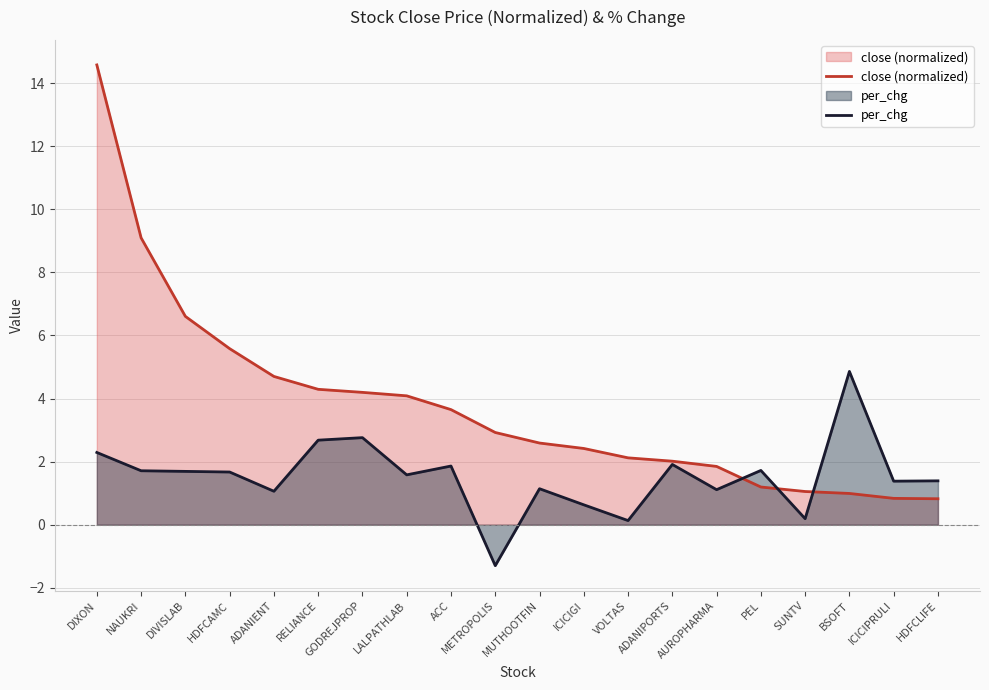

At which label does close (normalized) first exceed 2?

DIXON